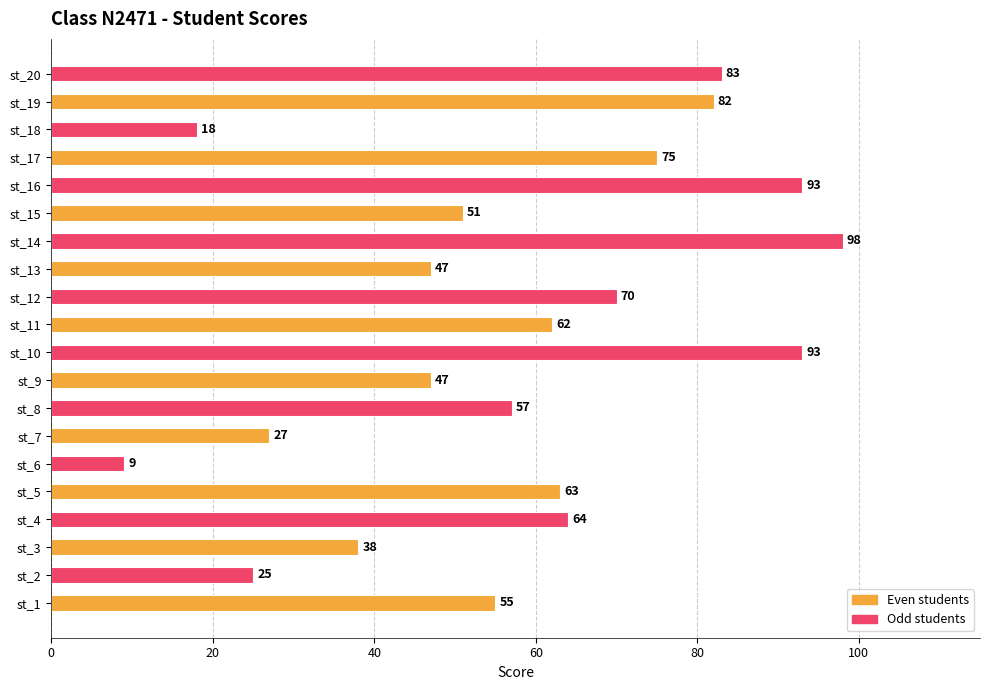

What is the greatest value displayed?

98